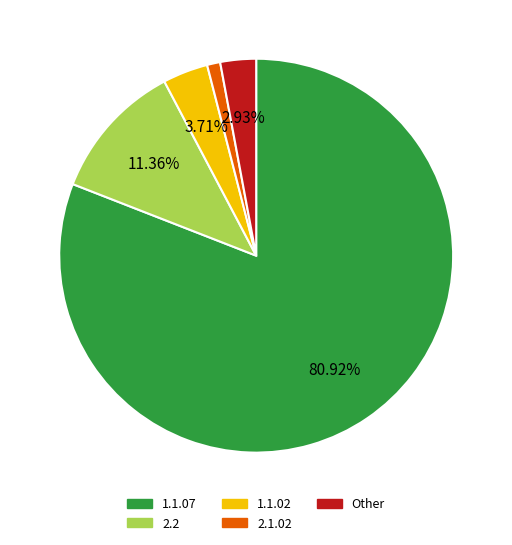

To the nearest percent, what portion does 2.2 represent?

11%